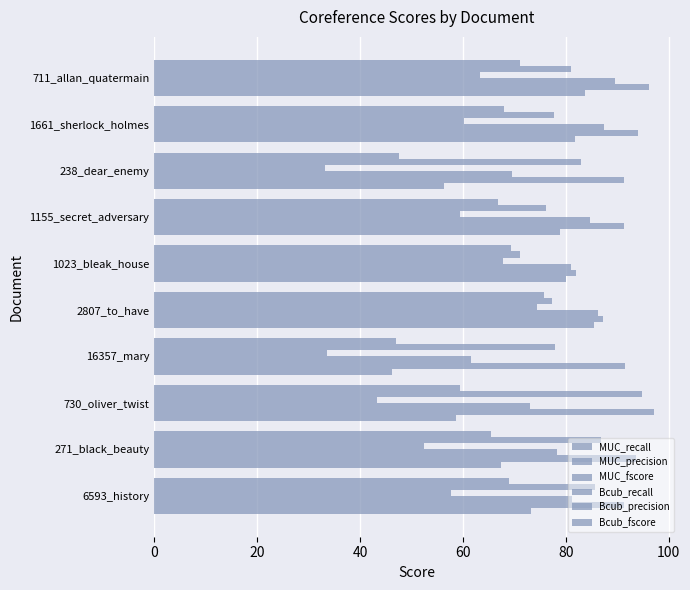

How many data points does each series have?

10